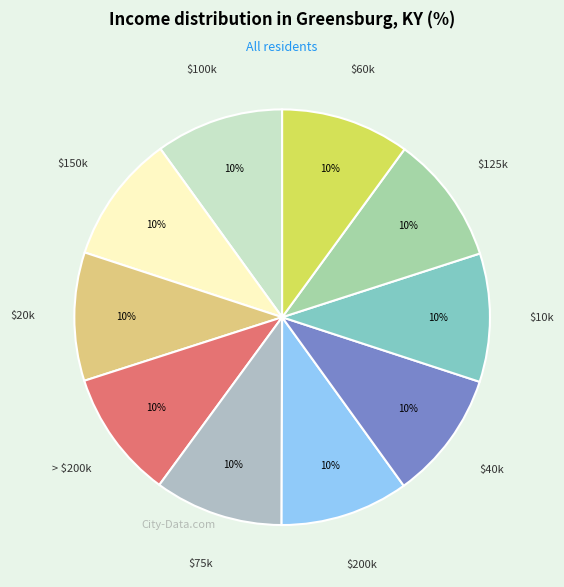

How many segments does this pie chart have?

10